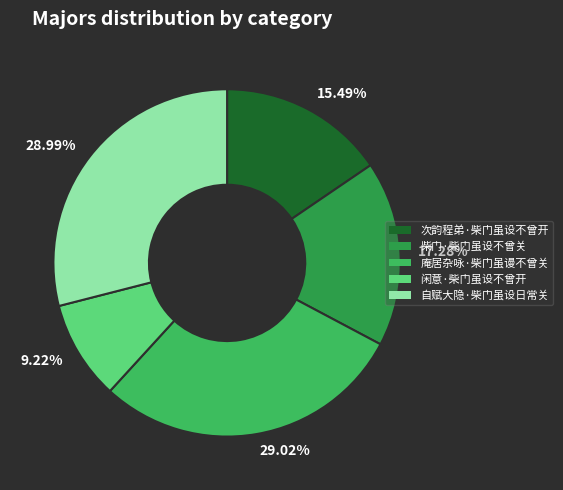

How many slices are in this pie chart?

5